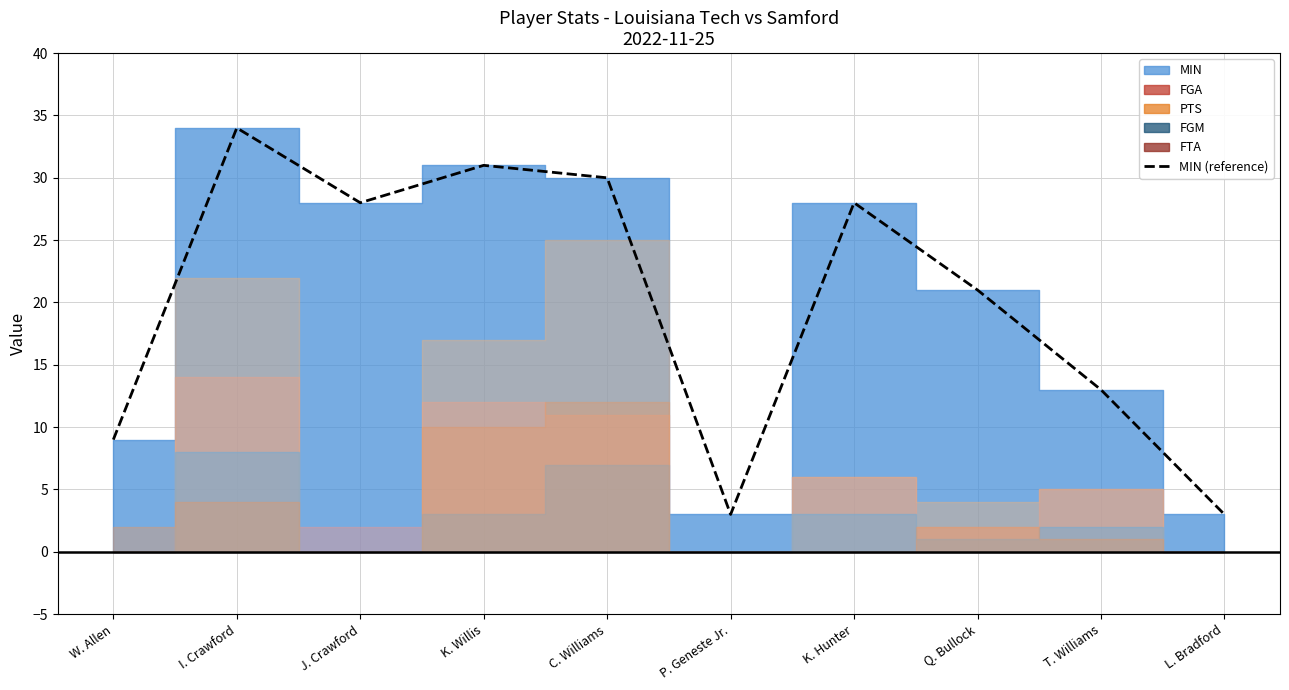

What is the difference between the values at I. Crawford and W. Allen?

25